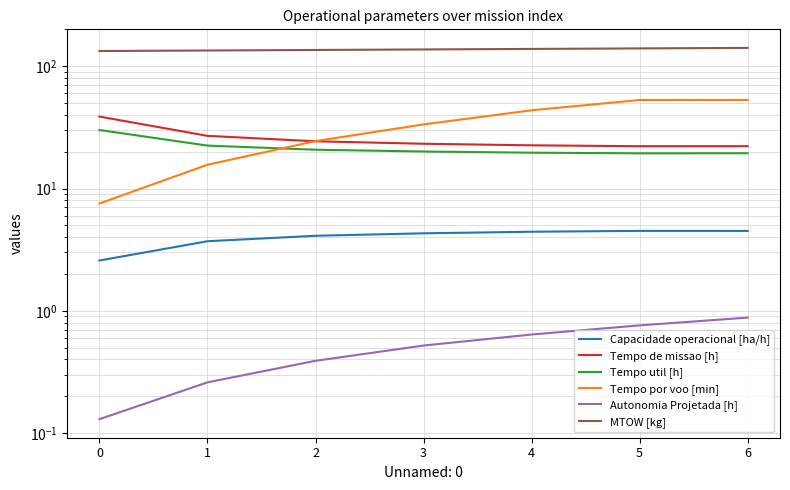

True or false: Capacidade operacional [ha/h] and Tempo de missao [h] intersect in this chart.

False